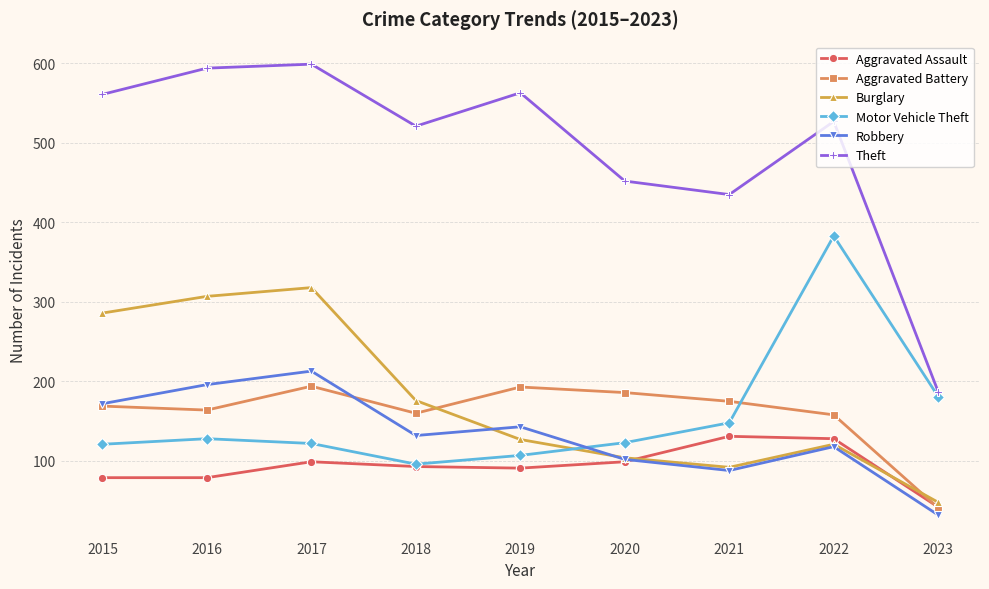

Which series has the largest range (max minus min)?

Theft